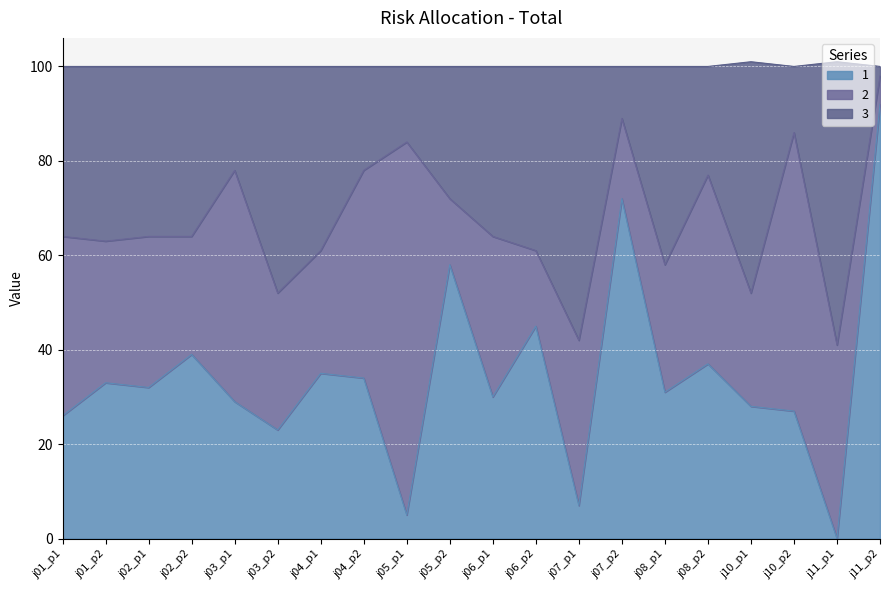

At which label does 1 first exceed 32?

j01_p2